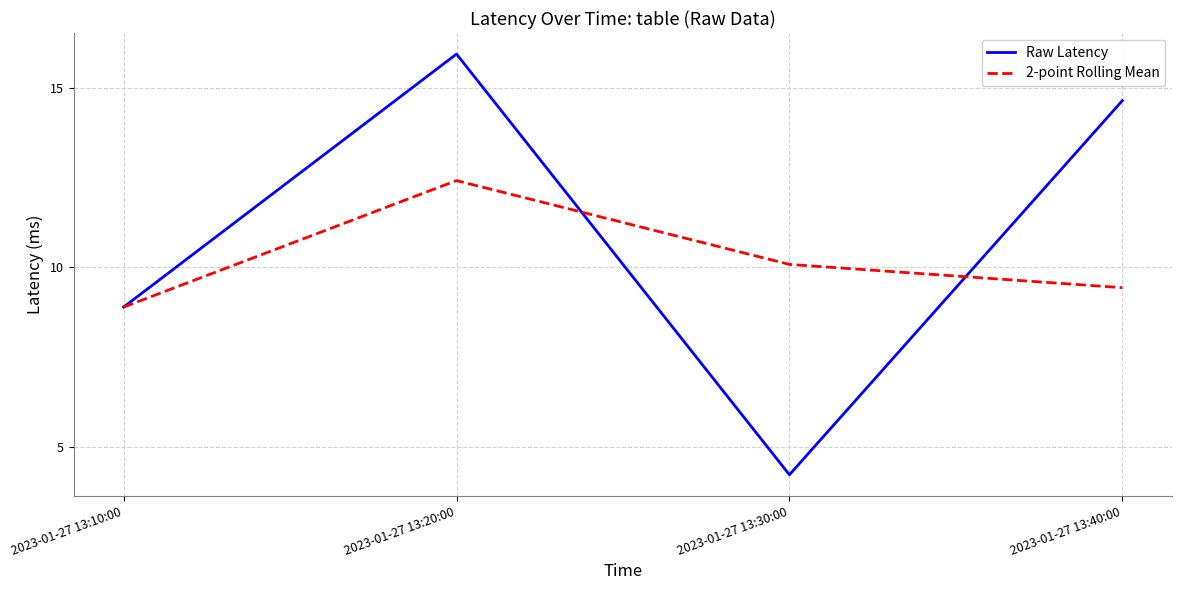

What is the greatest value displayed?

15.9